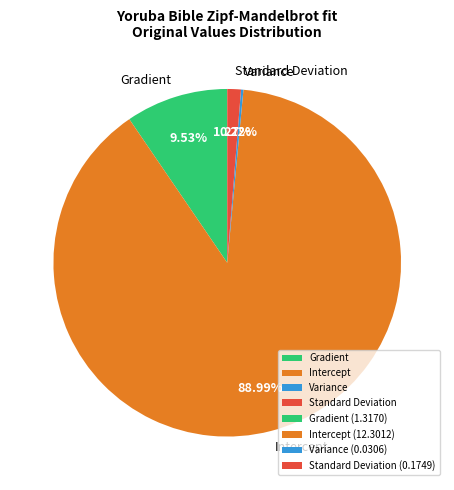

What is the majority slice?

Intercept